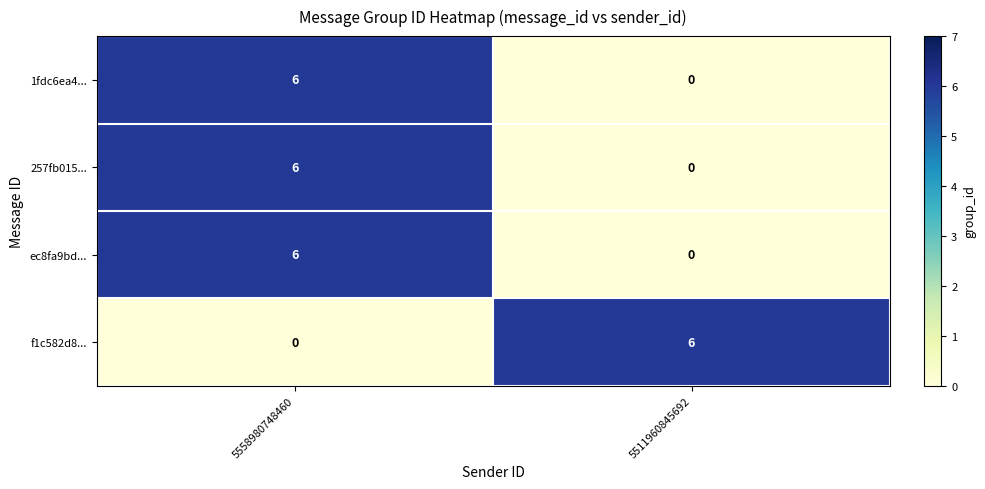

Is it true that f1c582d8... equals -2 at 5558980748460?

False